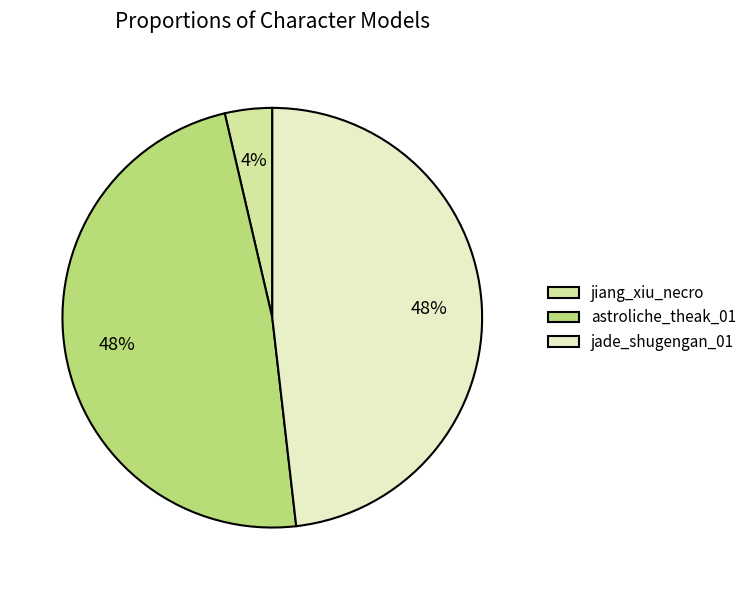

What is the smallest slice in the pie chart?

jiang_xiu_necro